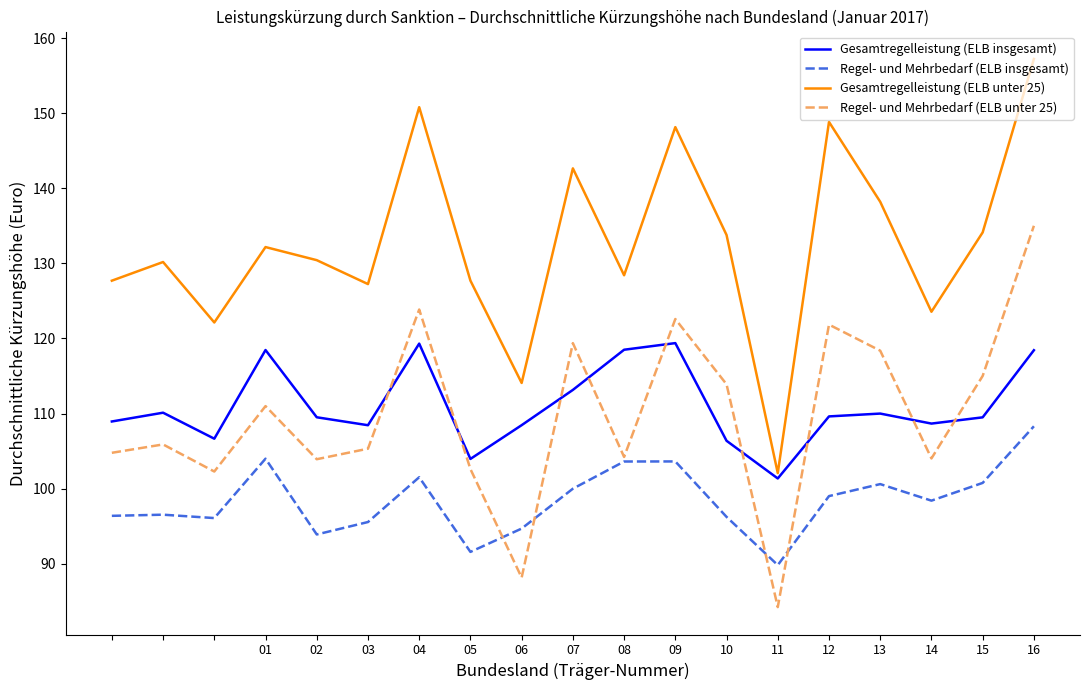

True or false: Gesamtregelleistung (ELB insgesamt) has more than 0 interior local peaks.

True